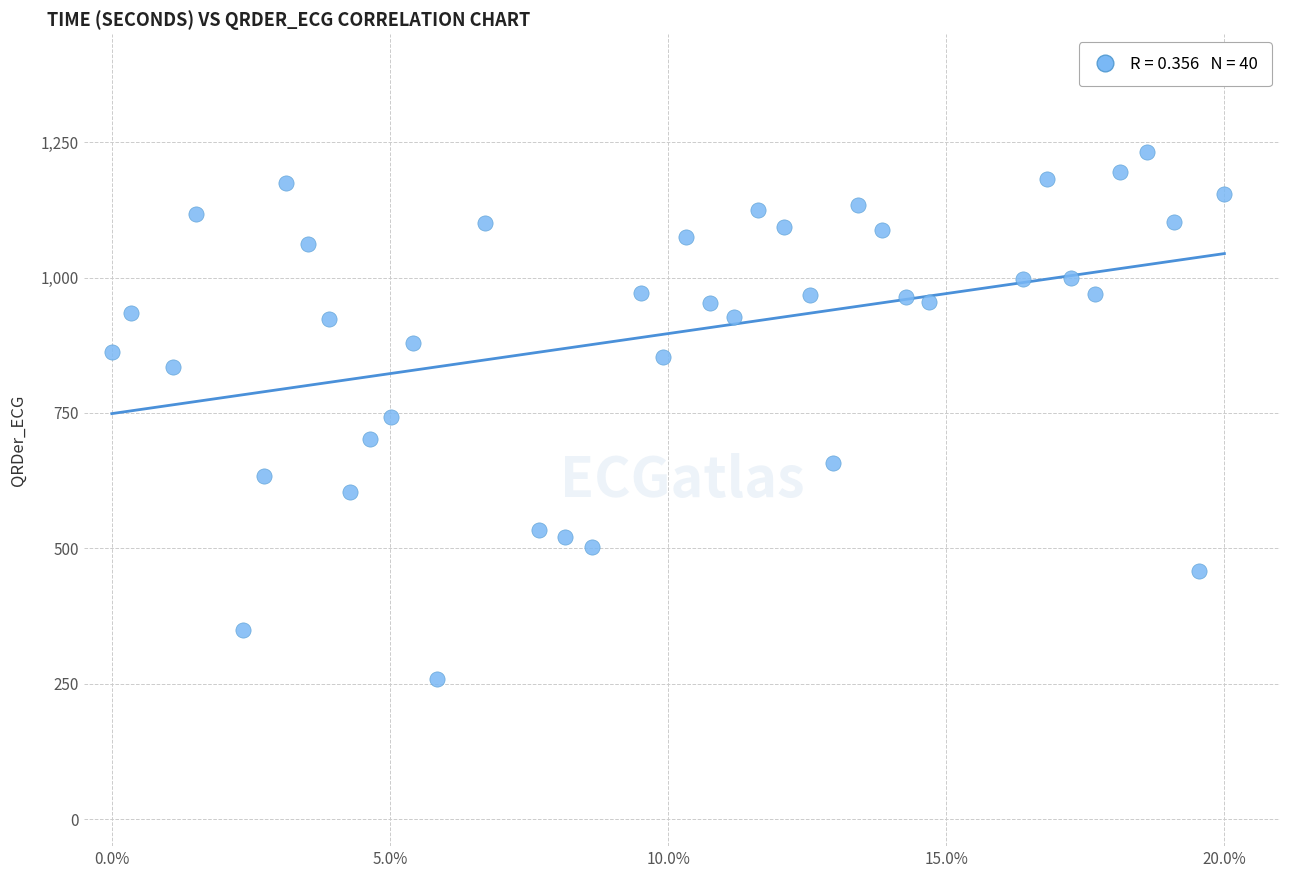

What is the range of X values (max minus min)?

20.0